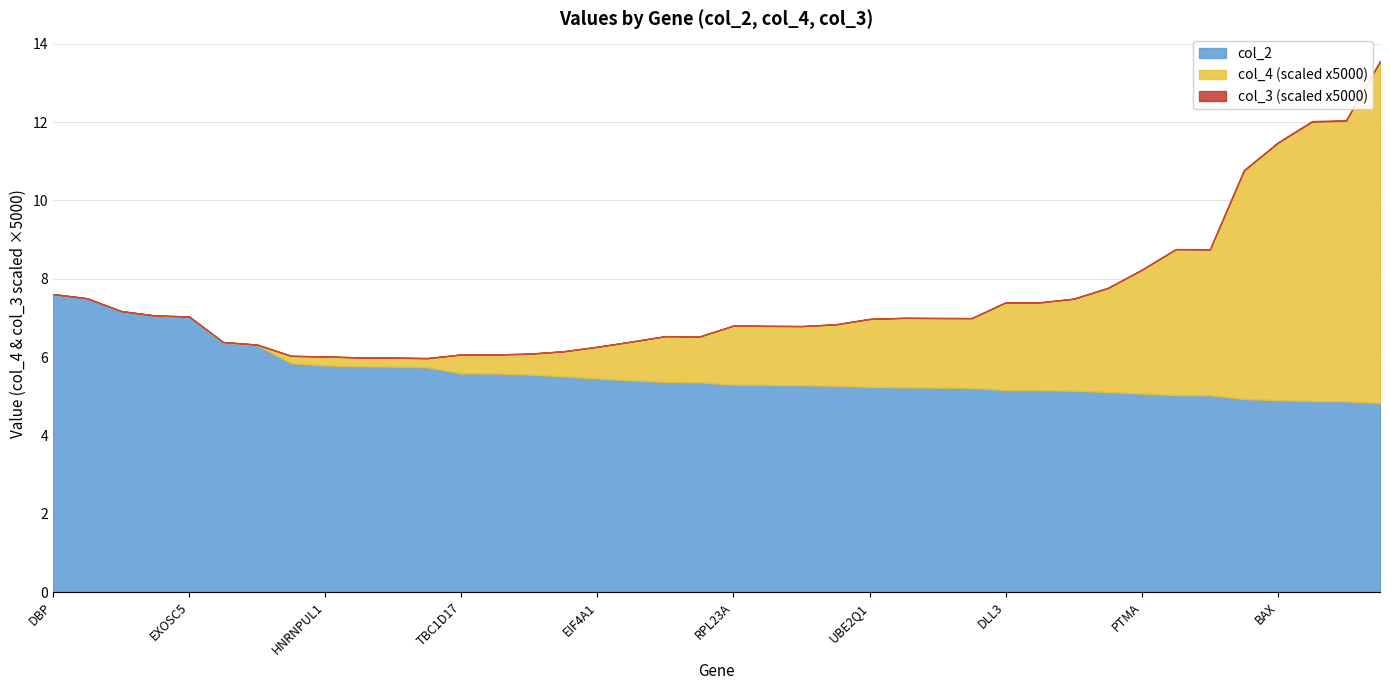

True or false: col_4 has more than 1 interior local peaks.

False